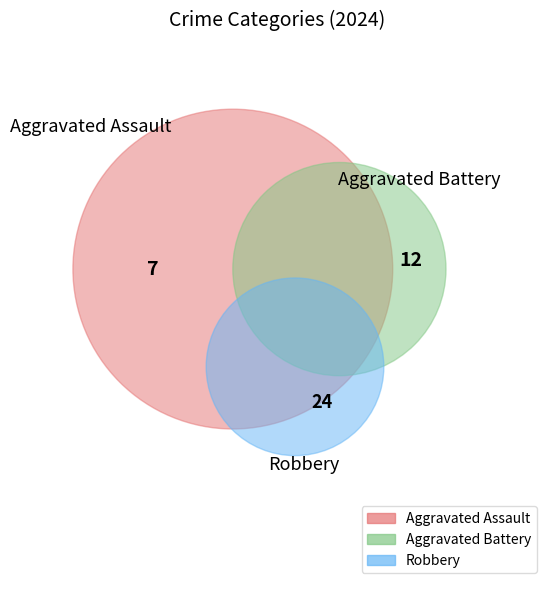

How many segments does this pie chart have?

3